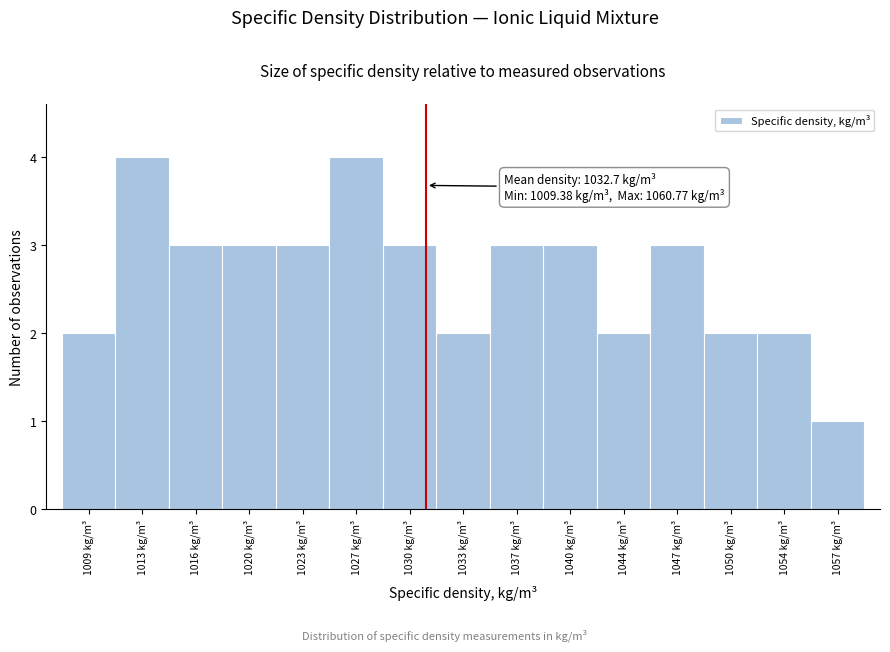

Reading left to right, transcribe all the data shown in this chart.

2	4	3	3	3	4	3	2	3	3	2	3	2	2	1